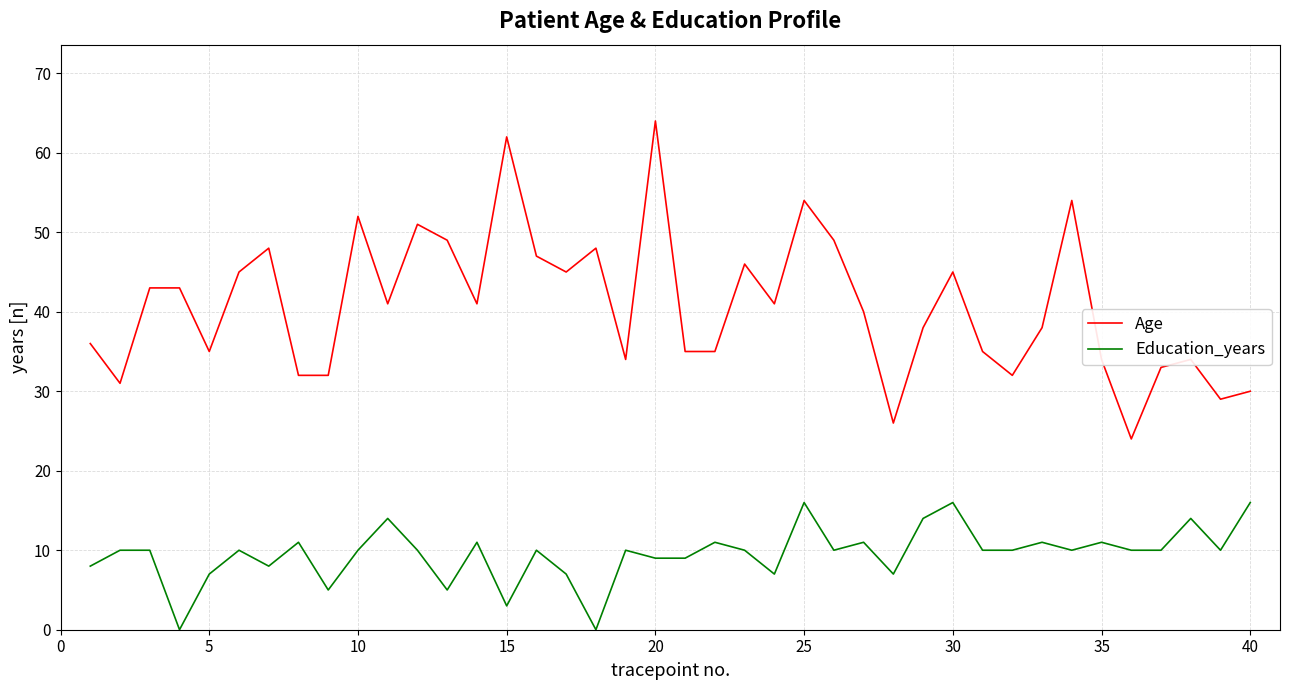

What is the difference between the maximum and minimum values in the Age series?

40